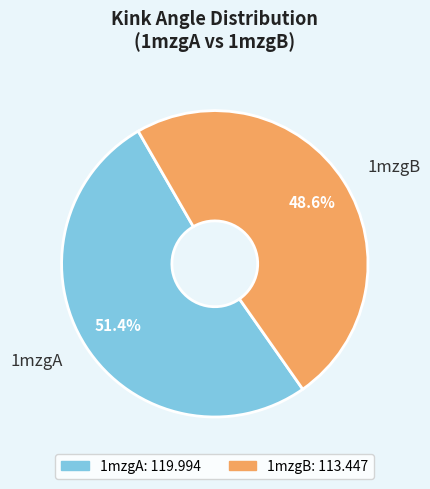

True or false: 1mzgA accounts for 63% of the total.

False